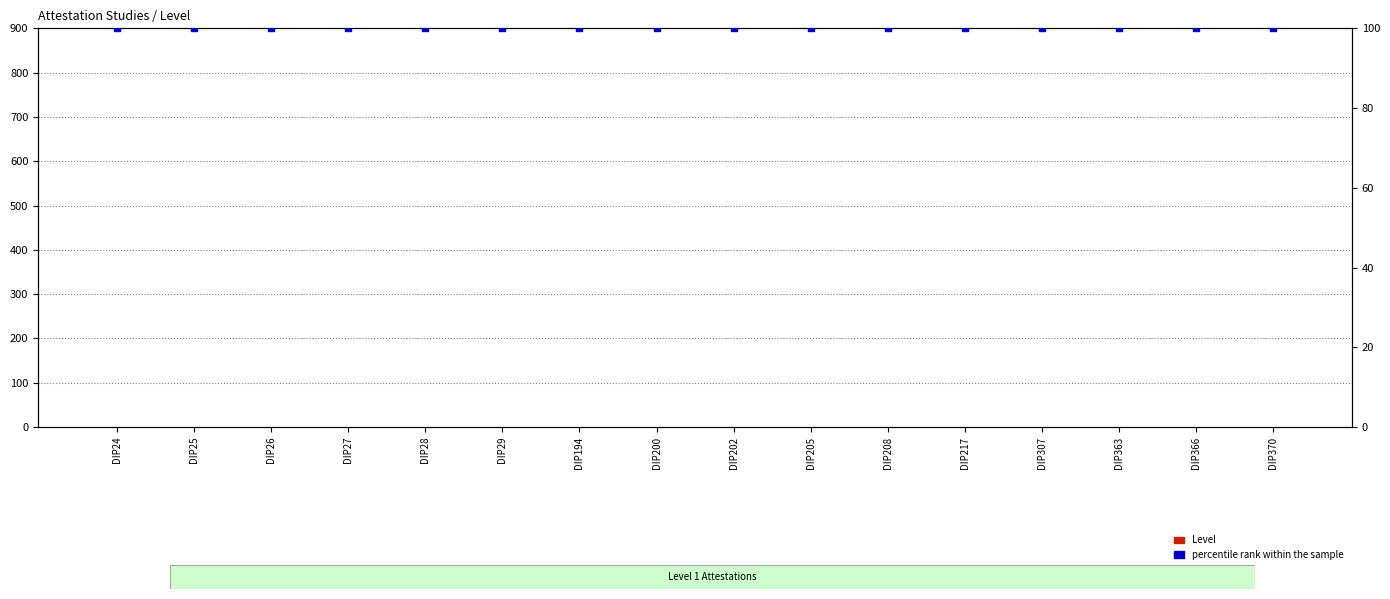

Reading left to right, extract all data points from this chart.

Level: DIP24=1	DIP25=1	DIP26=1	DIP27=1	DIP28=1	DIP29=1	DIP194=1	DIP200=1	DIP202=1	DIP205=1	DIP208=1	DIP217=1	DIP307=1	DIP363=1	DIP366=1	DIP370=1
percentile rank within the sample: DIP24=100	DIP25=100	DIP26=100	DIP27=100	DIP28=100	DIP29=100	DIP194=100	DIP200=100	DIP202=100	DIP205=100	DIP208=100	DIP217=100	DIP307=100	DIP363=100	DIP366=100	DIP370=100